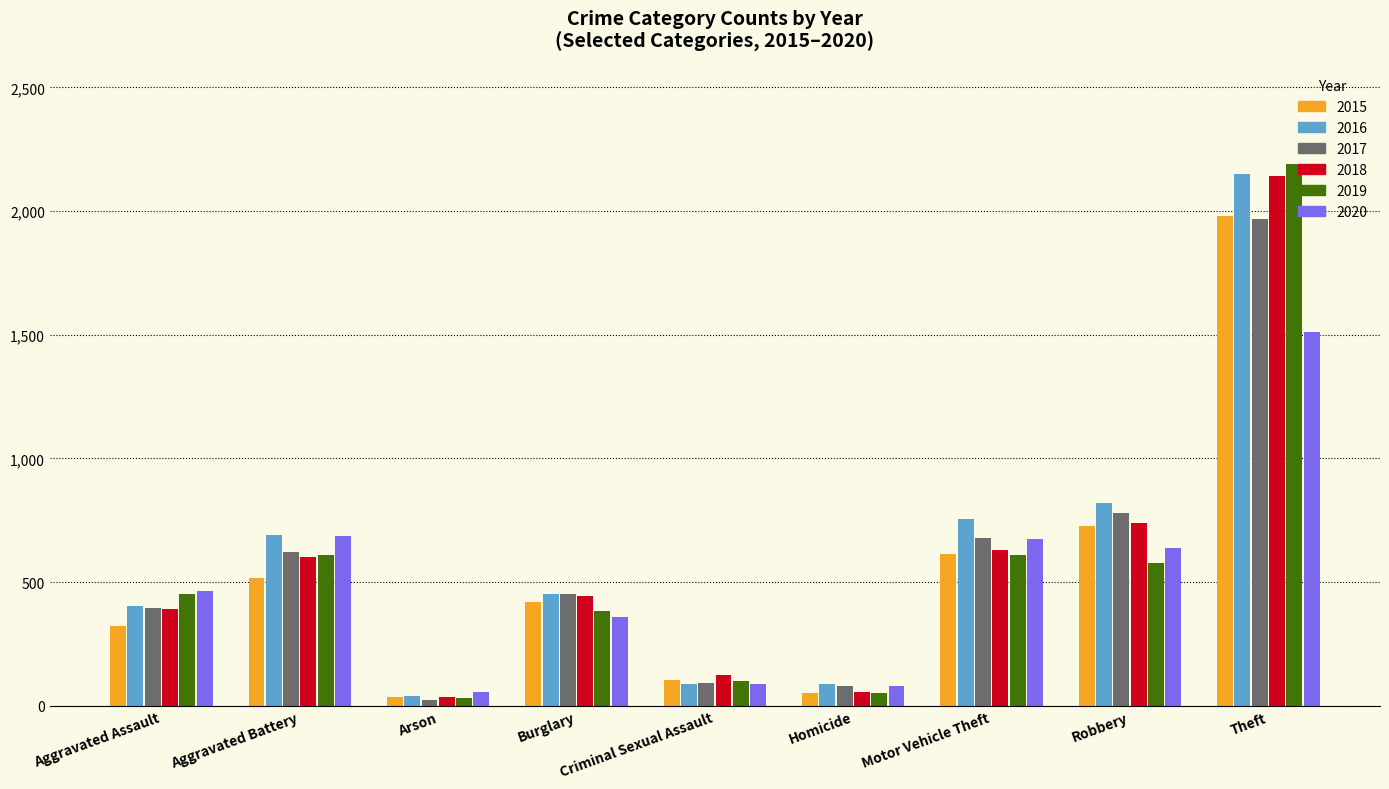

How many bars are there in each group?

6